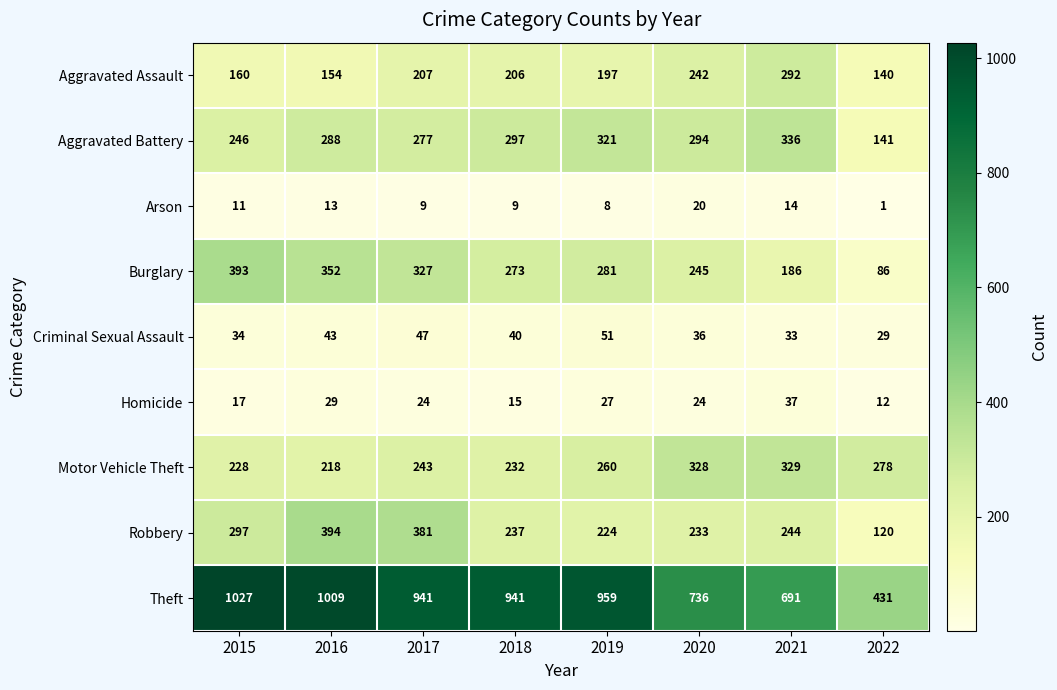

What is the difference between the highest and lowest values at 2022?

430